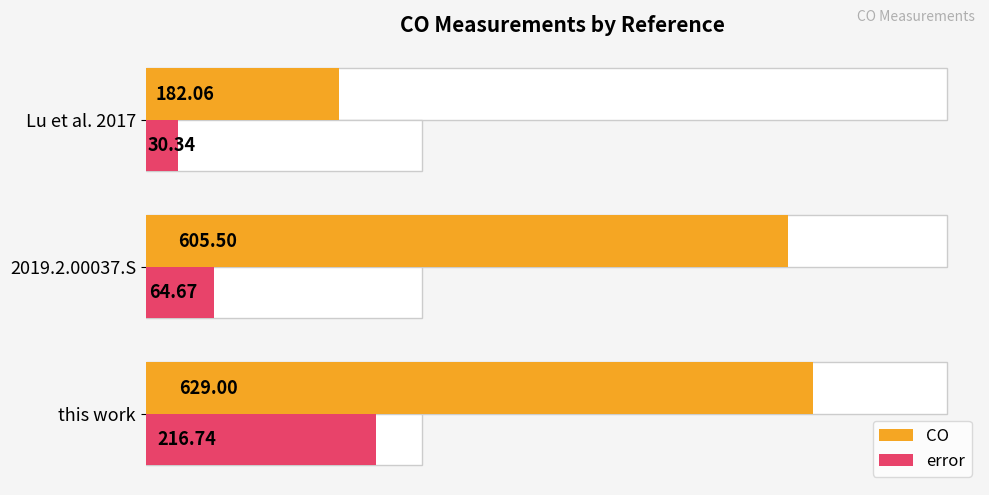

What is the difference between the maximum and second lowest values in the CO series?

23.5